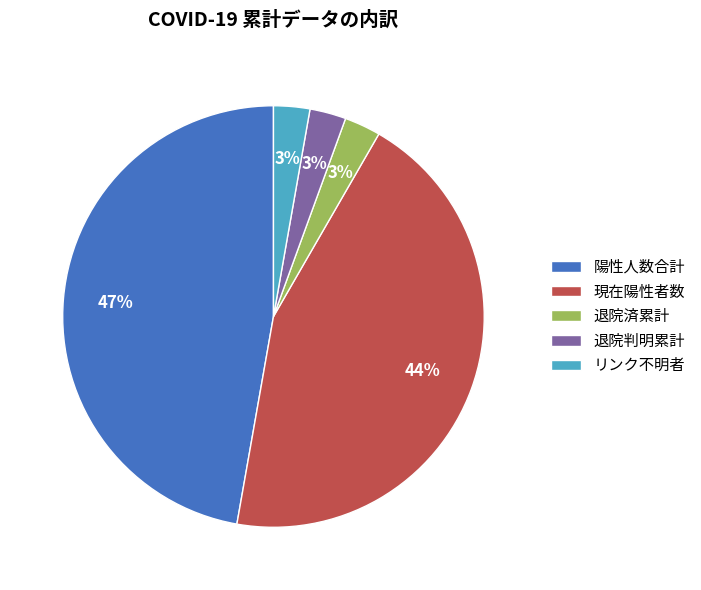

To the nearest percent, what percentage of the pie is 退院済累計?

3%